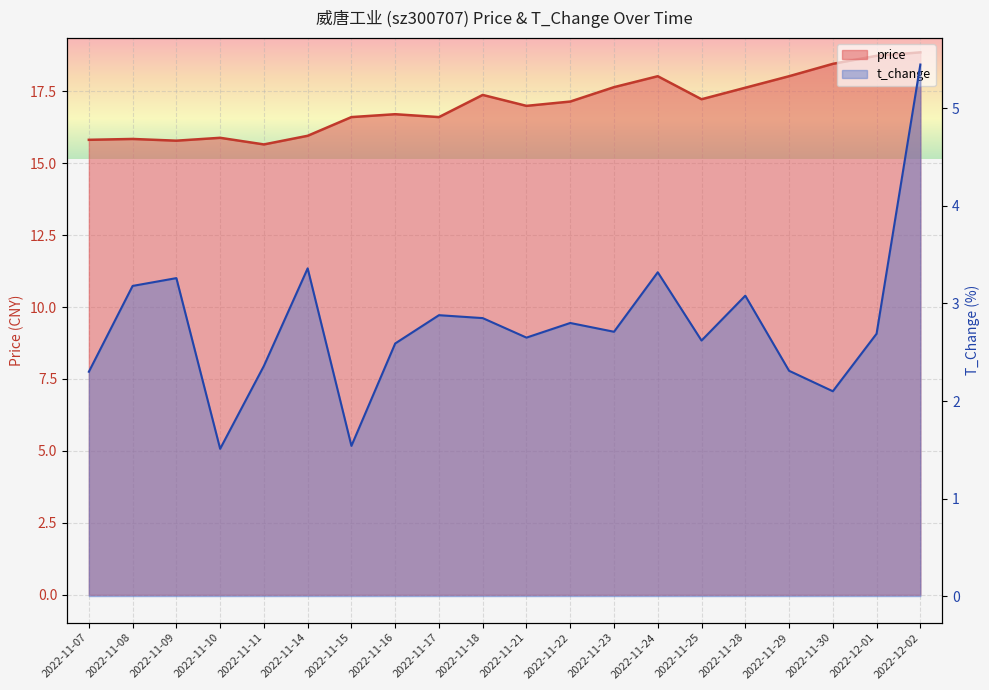

Count the number of data series in this chart.

2